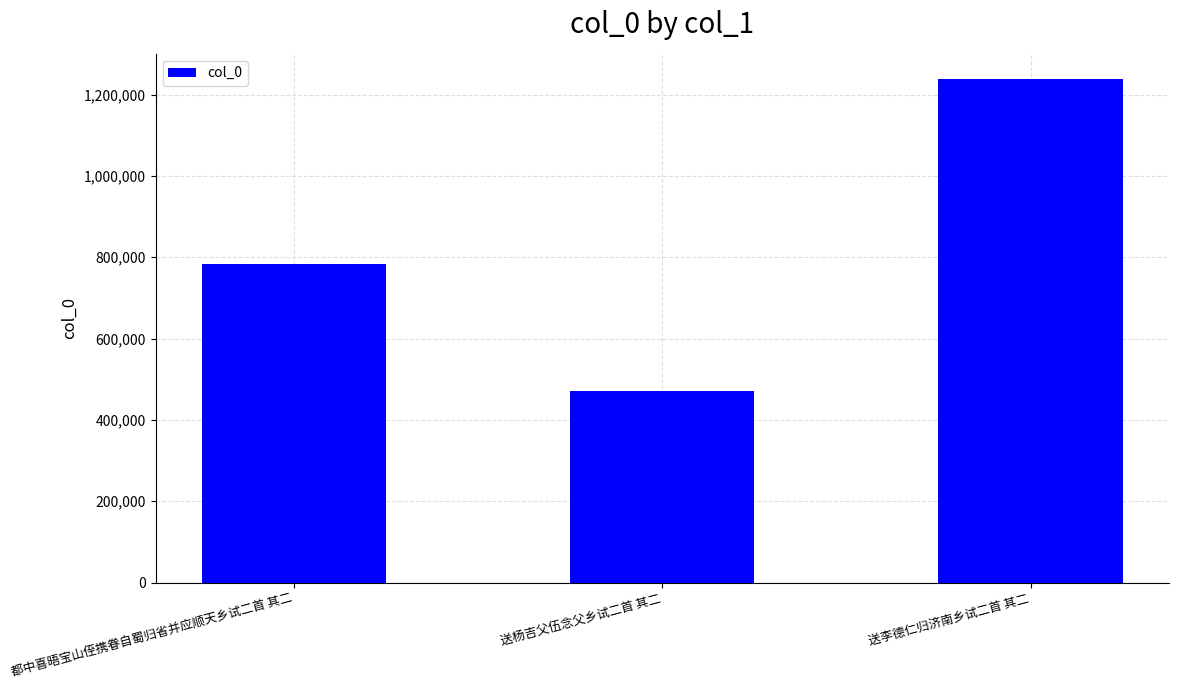

What is the smallest value displayed?

471520